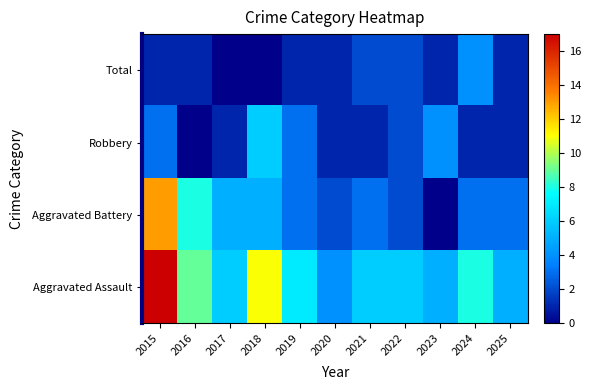

At 2016, list the series in order from smallest to largest.

Robbery, Total, Aggravated Battery, Aggravated Assault